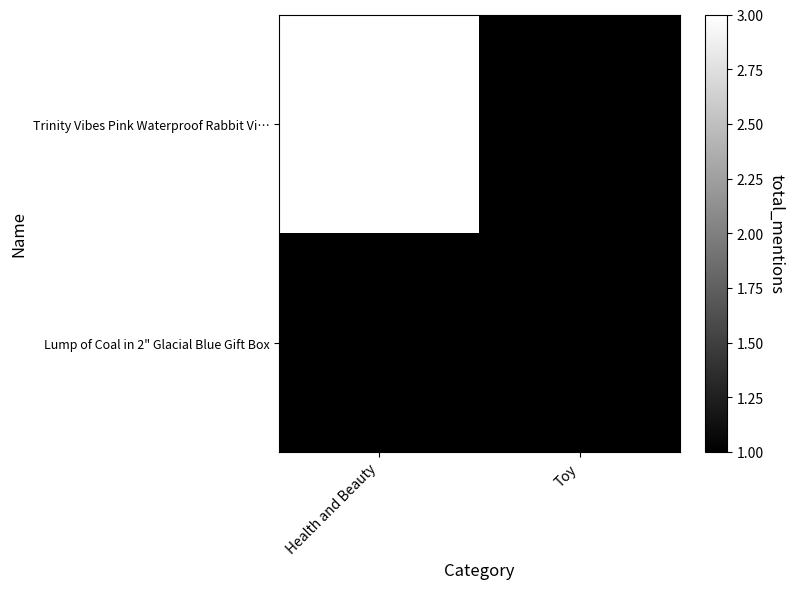

What is the sum of the Trinity Vibes Pink Waterproof Rabbit Vi… values at Health and Beauty and Toy?

4